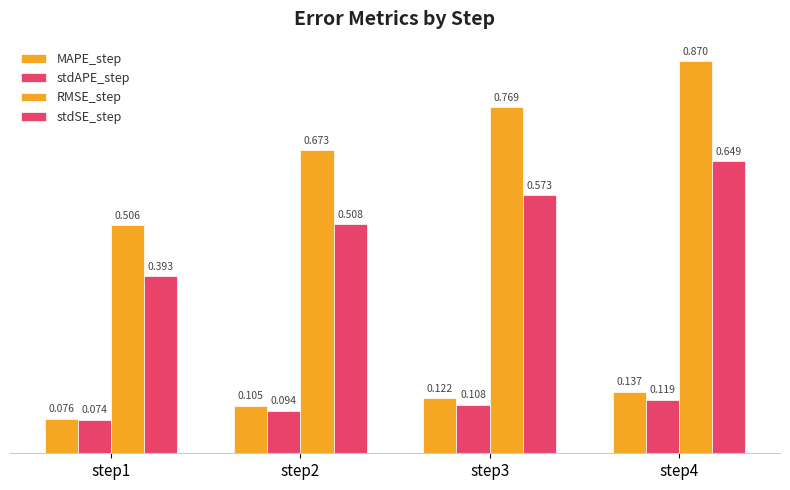

What is the sum of the RMSE_step values at step2 and step3?

1.4